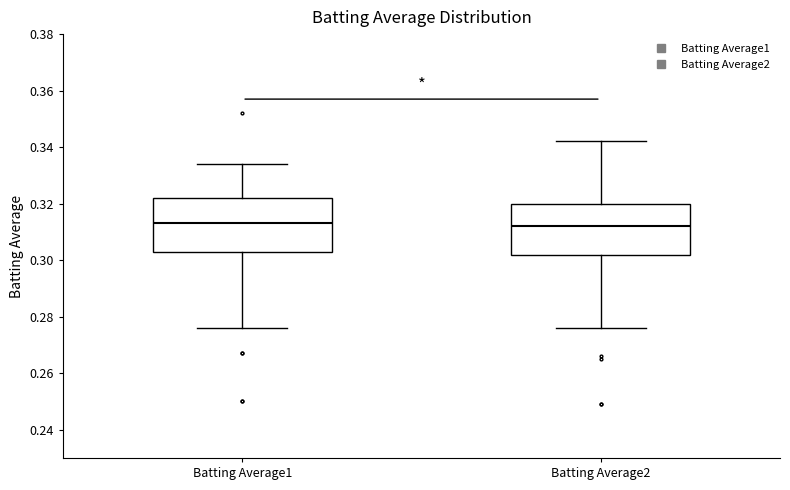

Reading left to right, transcribe this box plot: for each box, give where its median line is, the range the box spans, and where its two whiskers end, as read against the y-axis. The values are not printed on the chart, so give them approximately, as read against the axis.

Batting Average1: median 0.314, box 0.304 to 0.322, whiskers 0.276 to 0.334
Batting Average2: median 0.312, box 0.302 to 0.320, whiskers 0.276 to 0.342